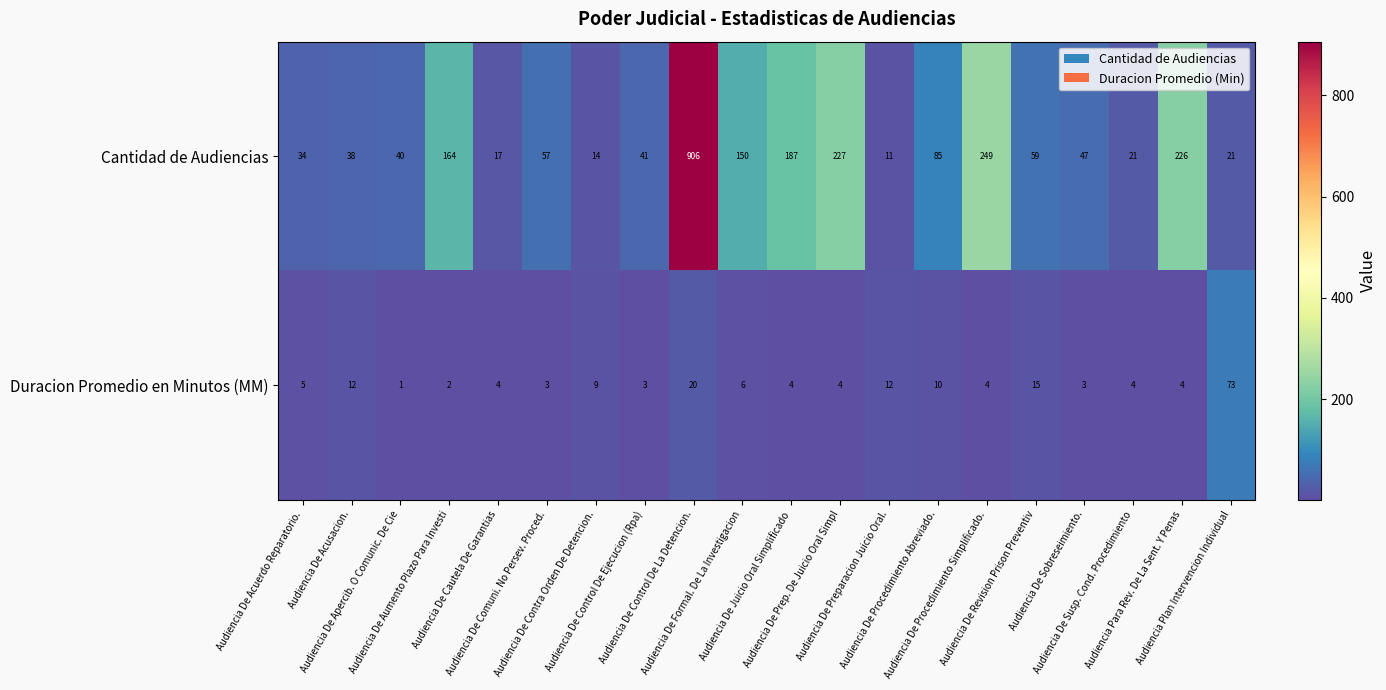

Which series has the largest range (max minus min)?

Cantidad de Audiencias